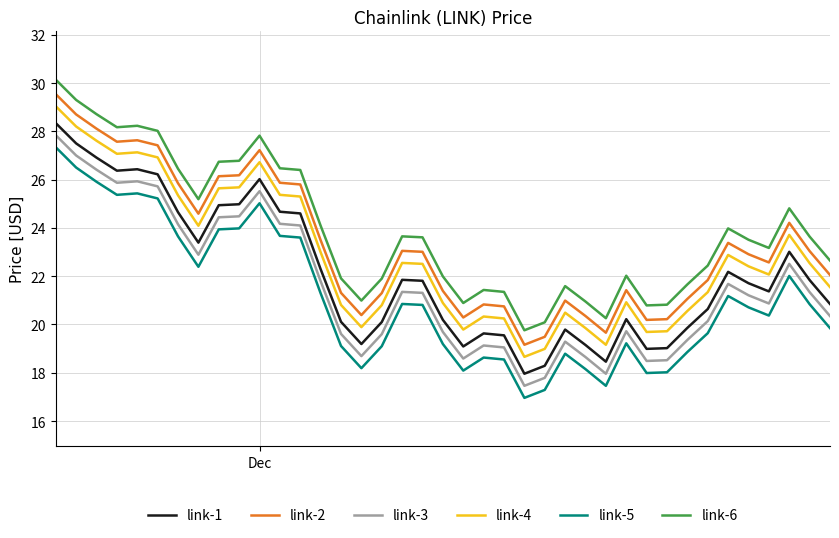

What is the spread (max minus min) of values at Dec?

2.8